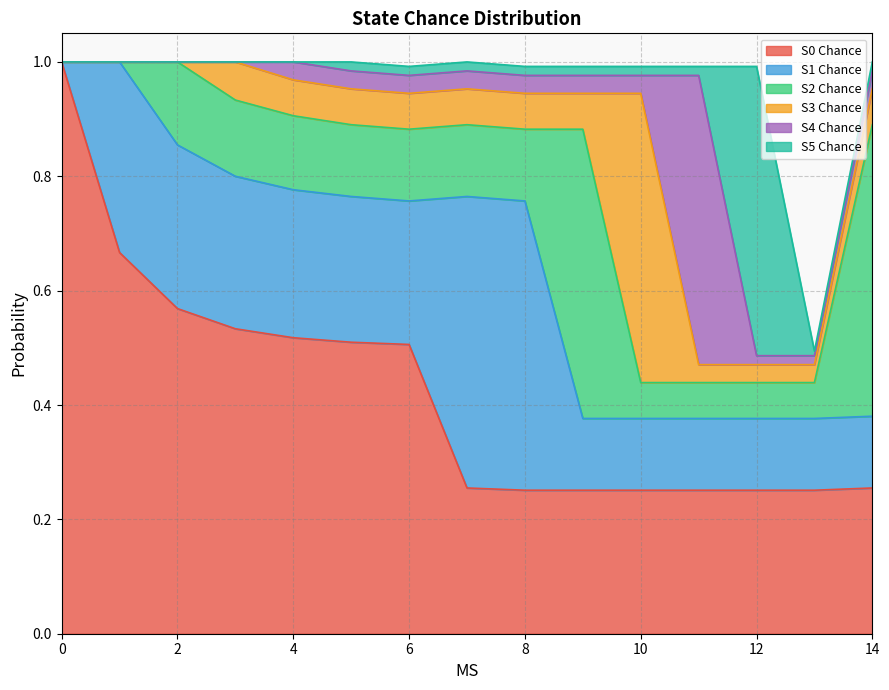

What is the total value across all series at 14?

1.0